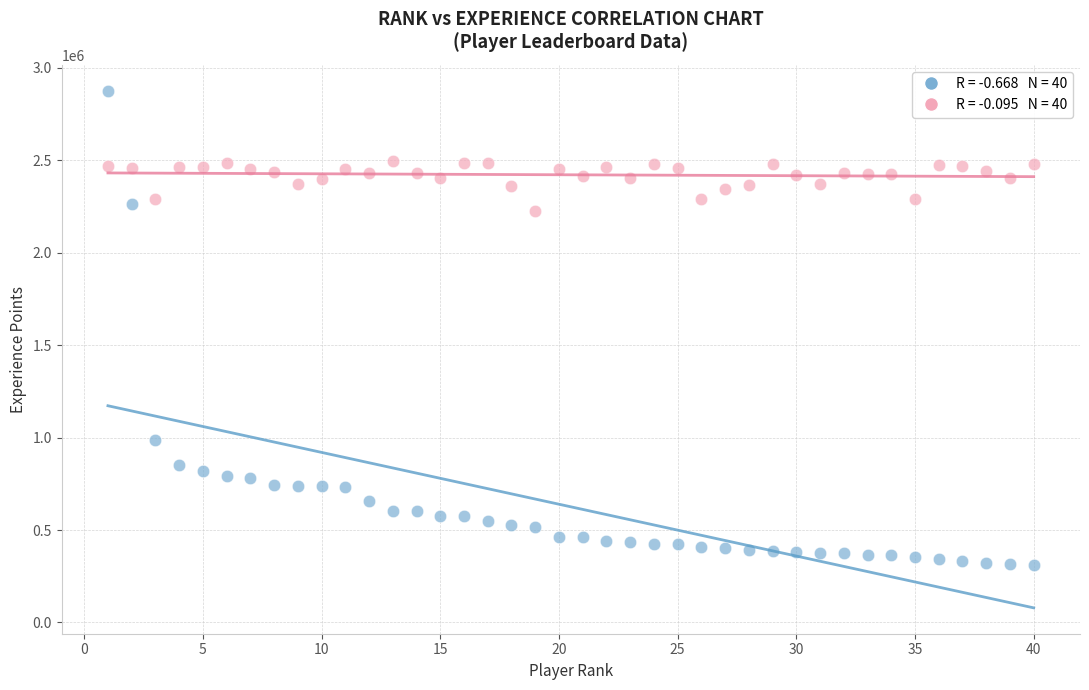

Across all data points, what is the range of X values (max minus min)?

39